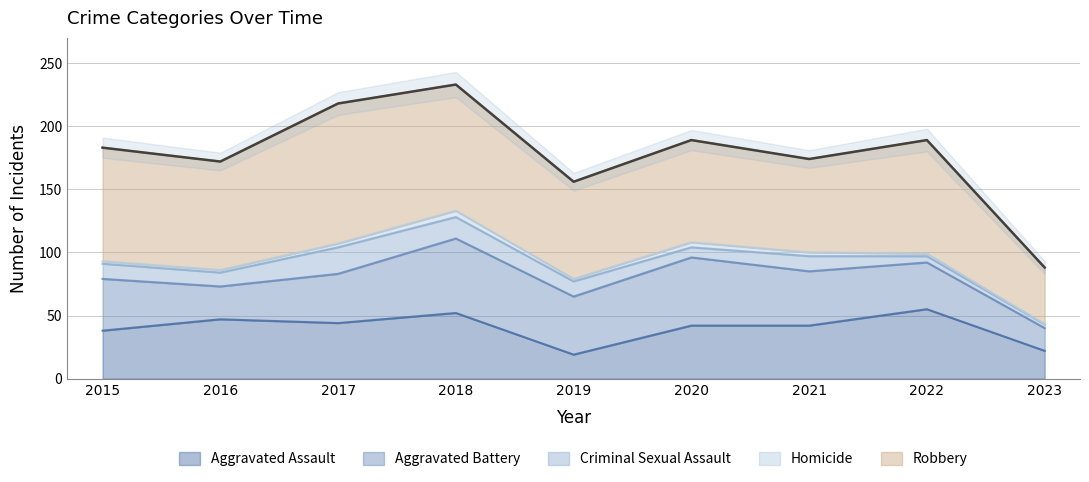

True or false: Criminal Sexual Assault and Robbery cross at least once.

False